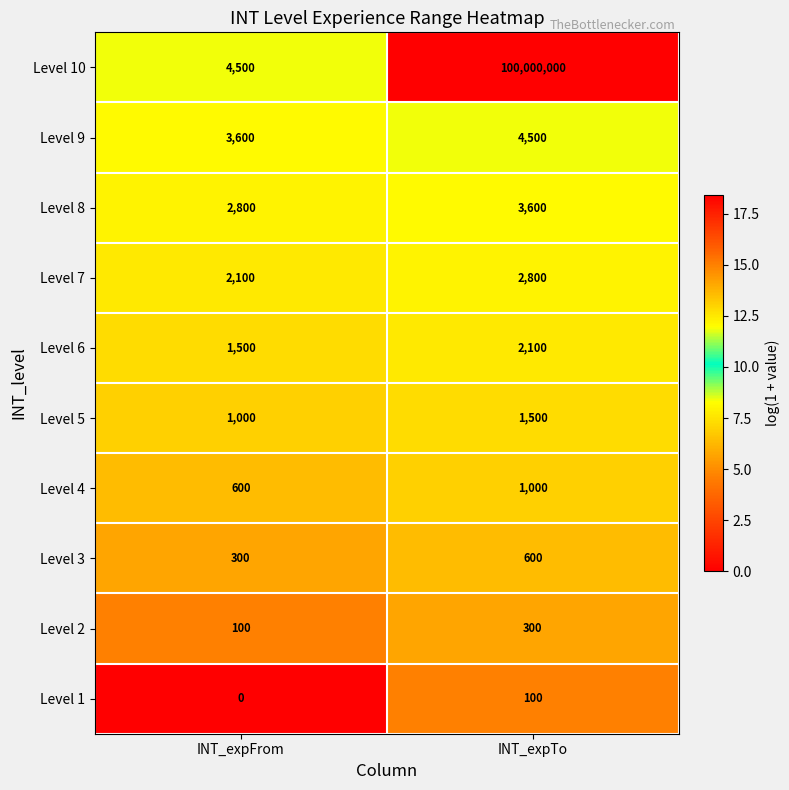

Reading left to right, transcribe all the data shown in this chart.

Level 10: 4500	100000000
Level 9: 3600	4500
Level 8: 2800	3600
Level 7: 2100	2800
Level 6: 1500	2100
Level 5: 1000	1500
Level 4: 600	1000
Level 3: 300	600
Level 2: 100	300
Level 1: 0	100